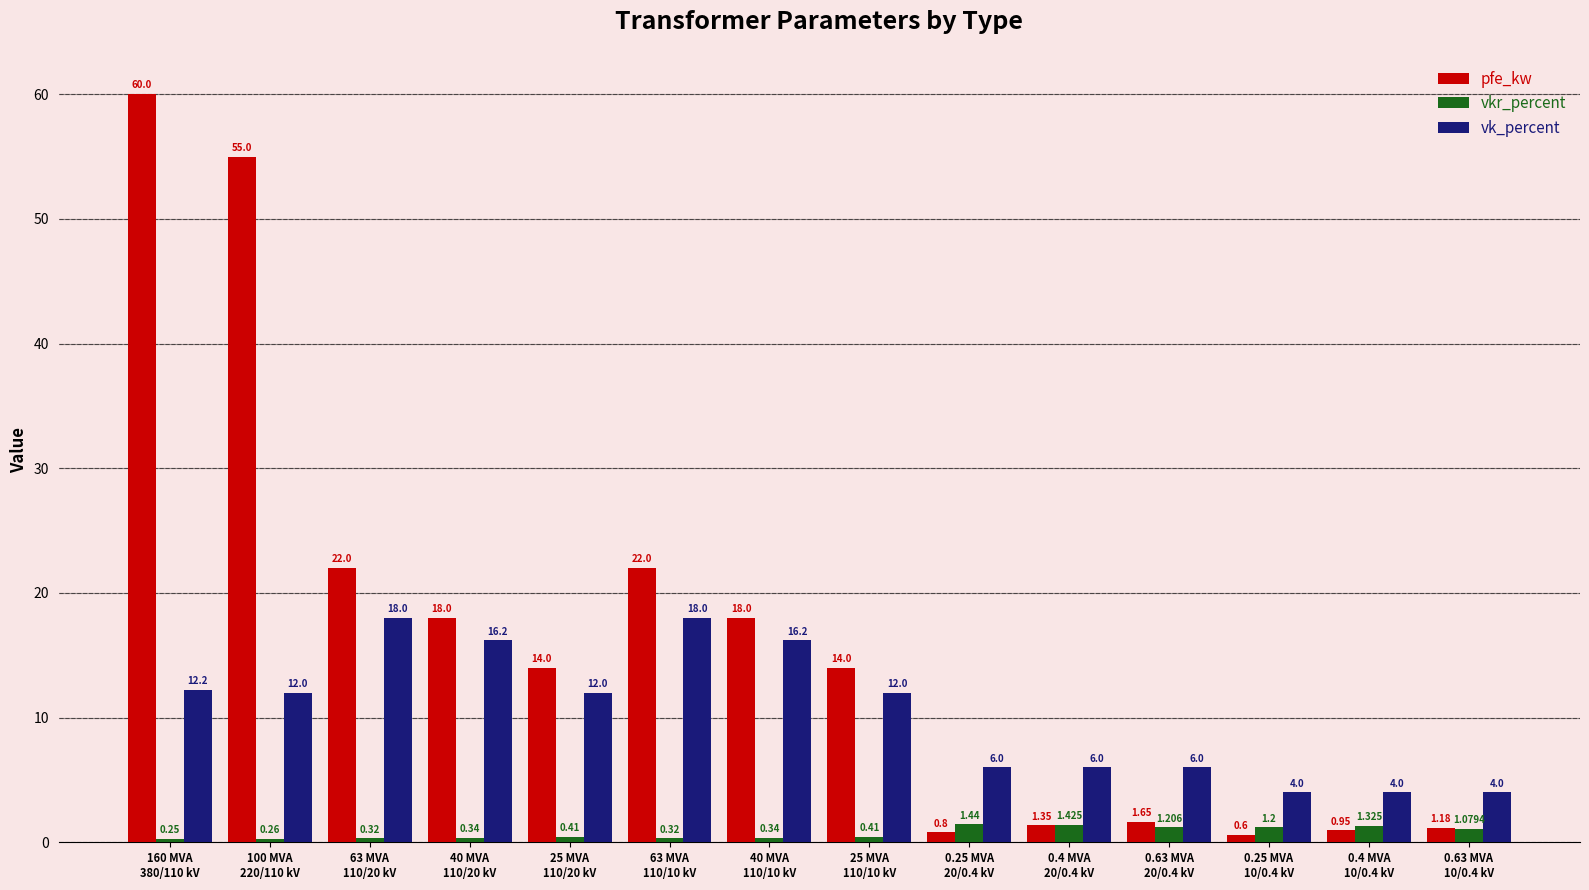

Count the number of data series in this chart.

3